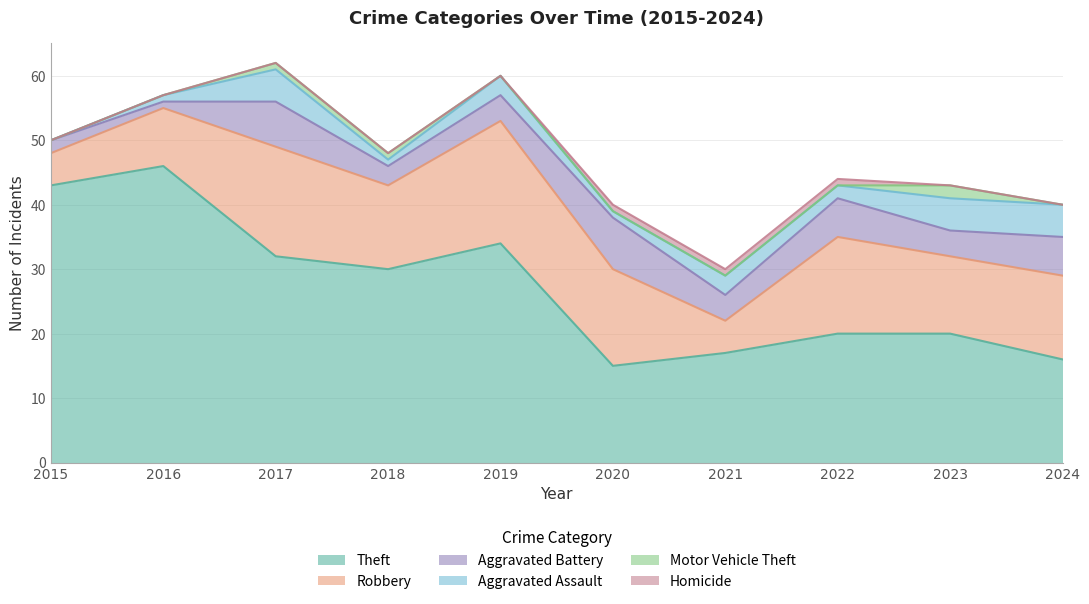

At 2022, list the series in order from largest to smallest.

Theft, Robbery, Aggravated Battery, Aggravated Assault, Homicide, Motor Vehicle Theft